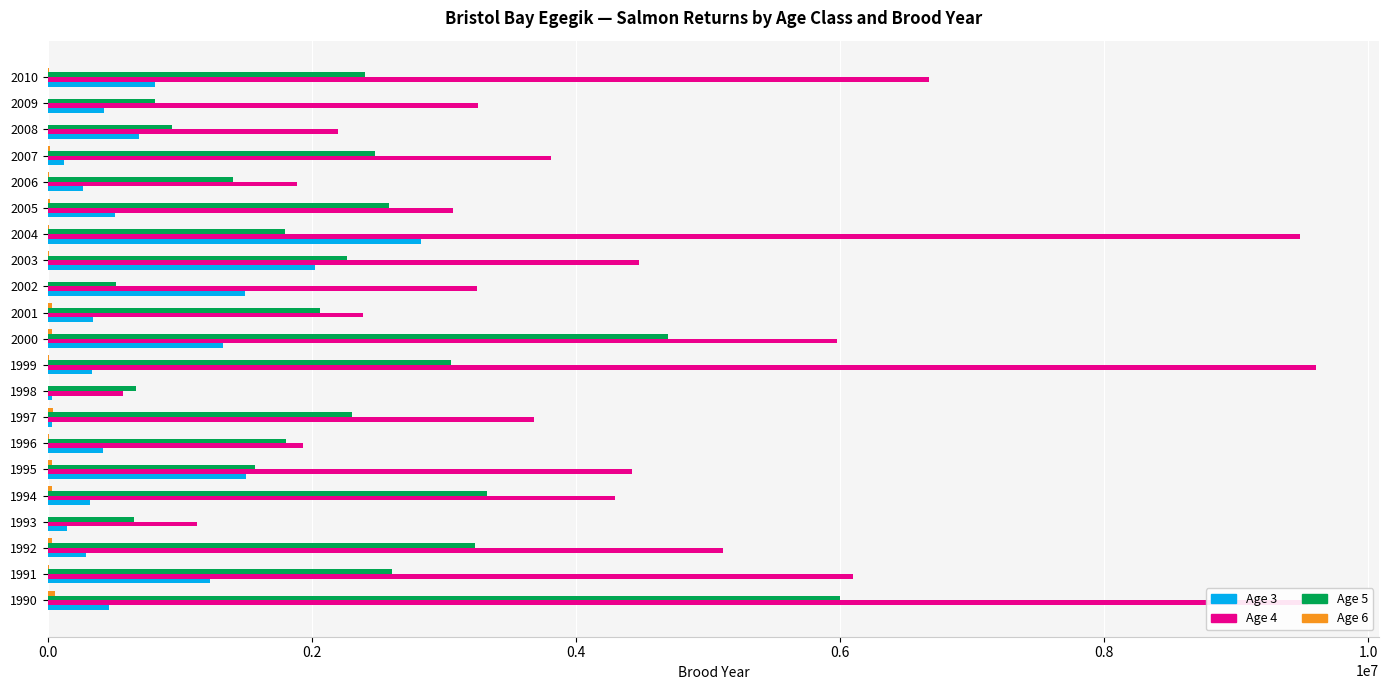

The value of Age 4 at 2001 is 2384879.8. True or false?

True